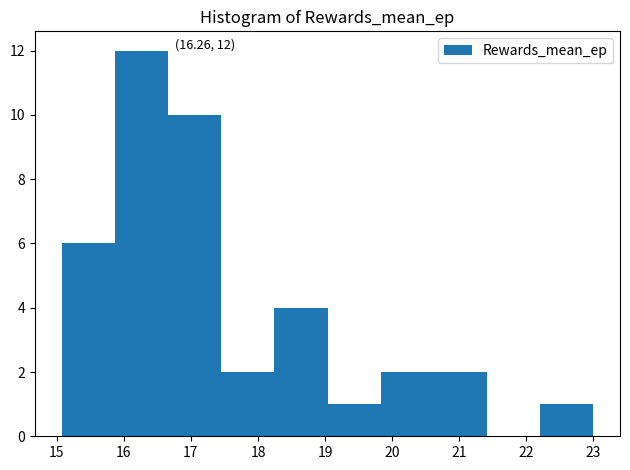

Which range on the x-axis has the tallest bar?

15.9 to 16.7